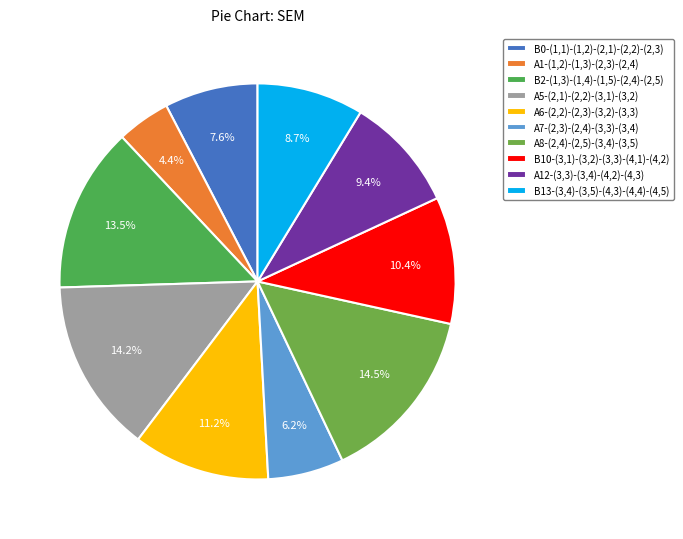

To the nearest percent, what percentage of the pie is B13-(3,4)-(3,5)-(4,3)-(4,4)-(4,5)?

9%